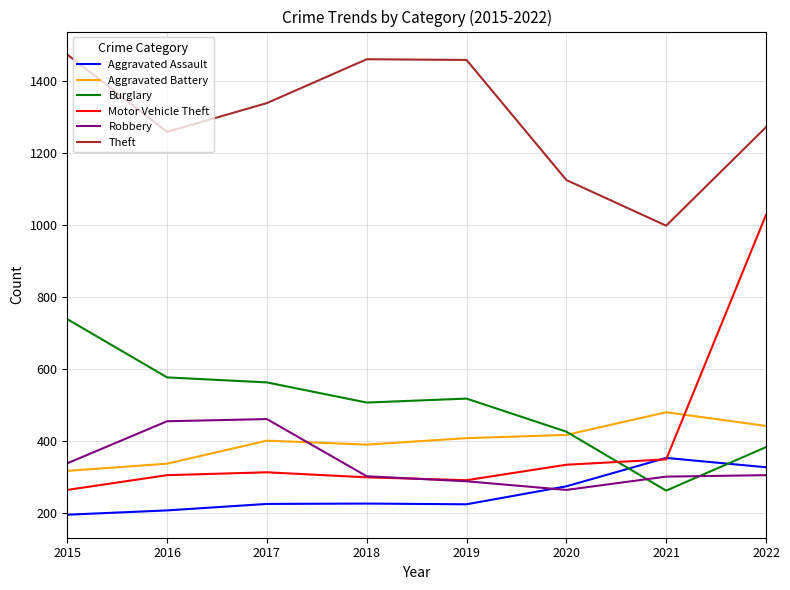

What is the highest value of the Robbery series?

460